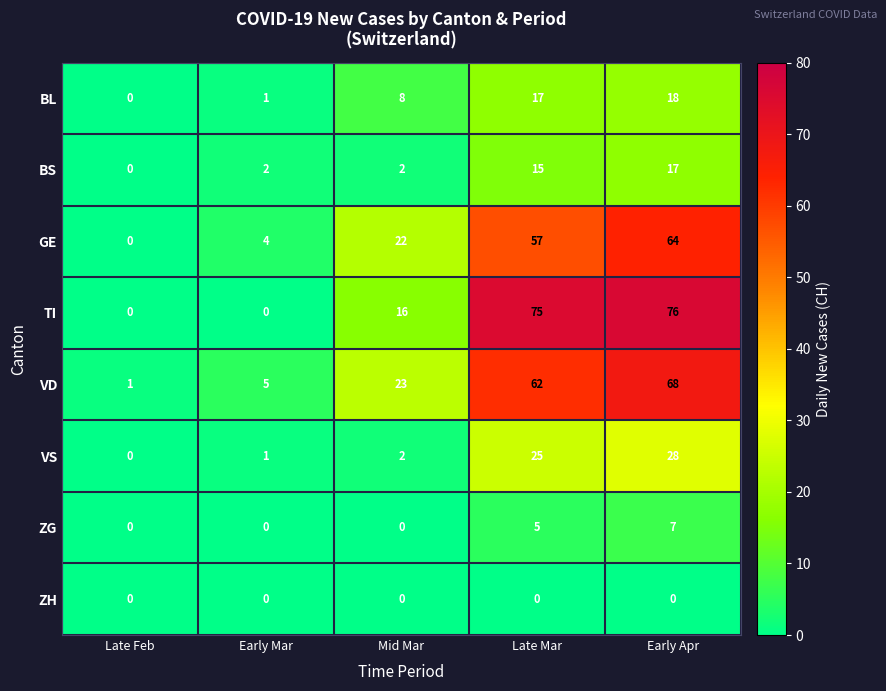

Rank the series by their maximum value, from highest to lowest.

TI, VD, GE, VS, BL, BS, ZG, ZH